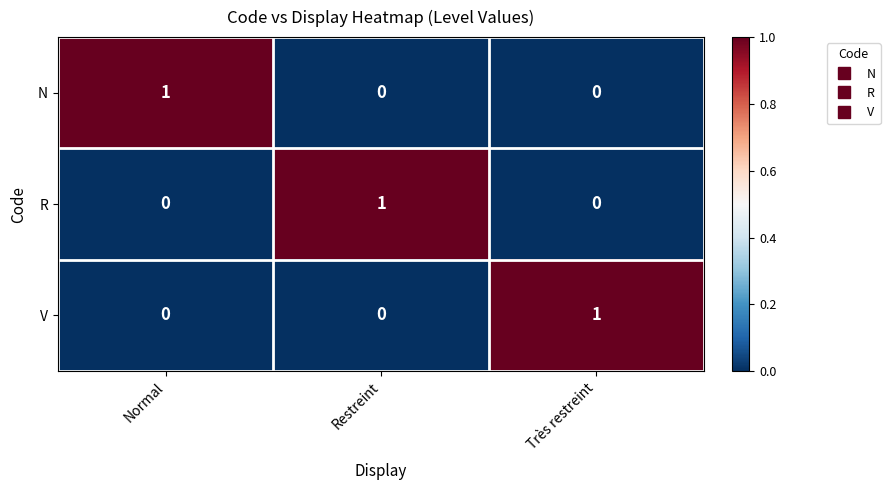

How many V values are between 0 and 1?

3